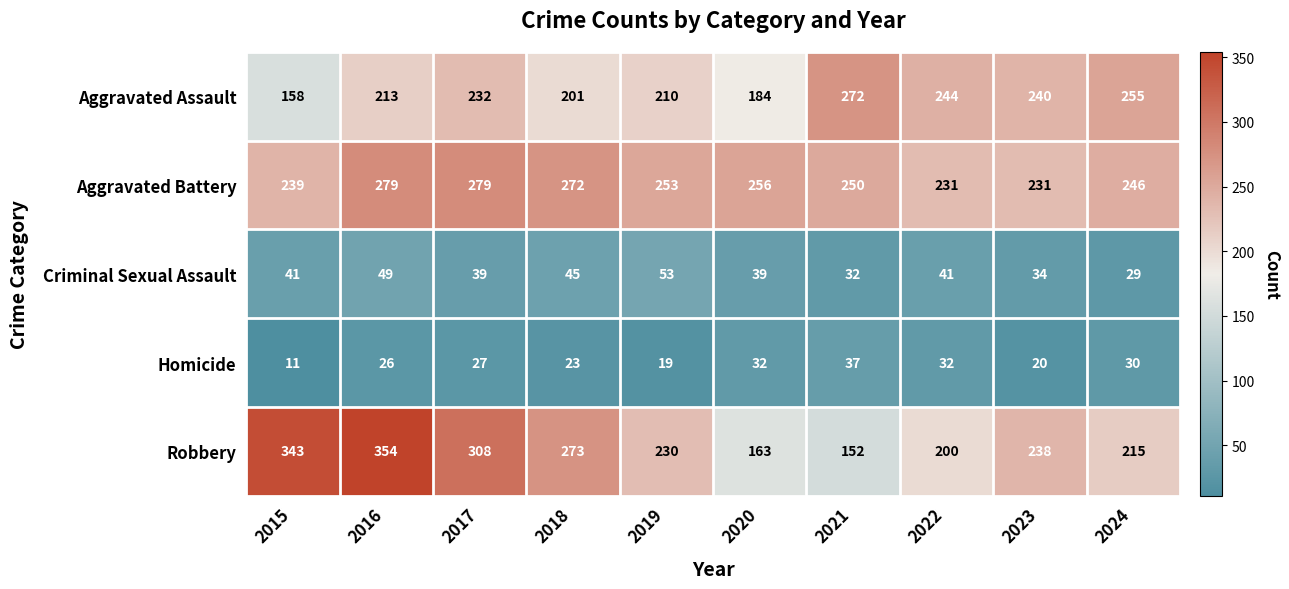

What is the difference between the second highest and second lowest values in the Criminal Sexual Assault series?

17